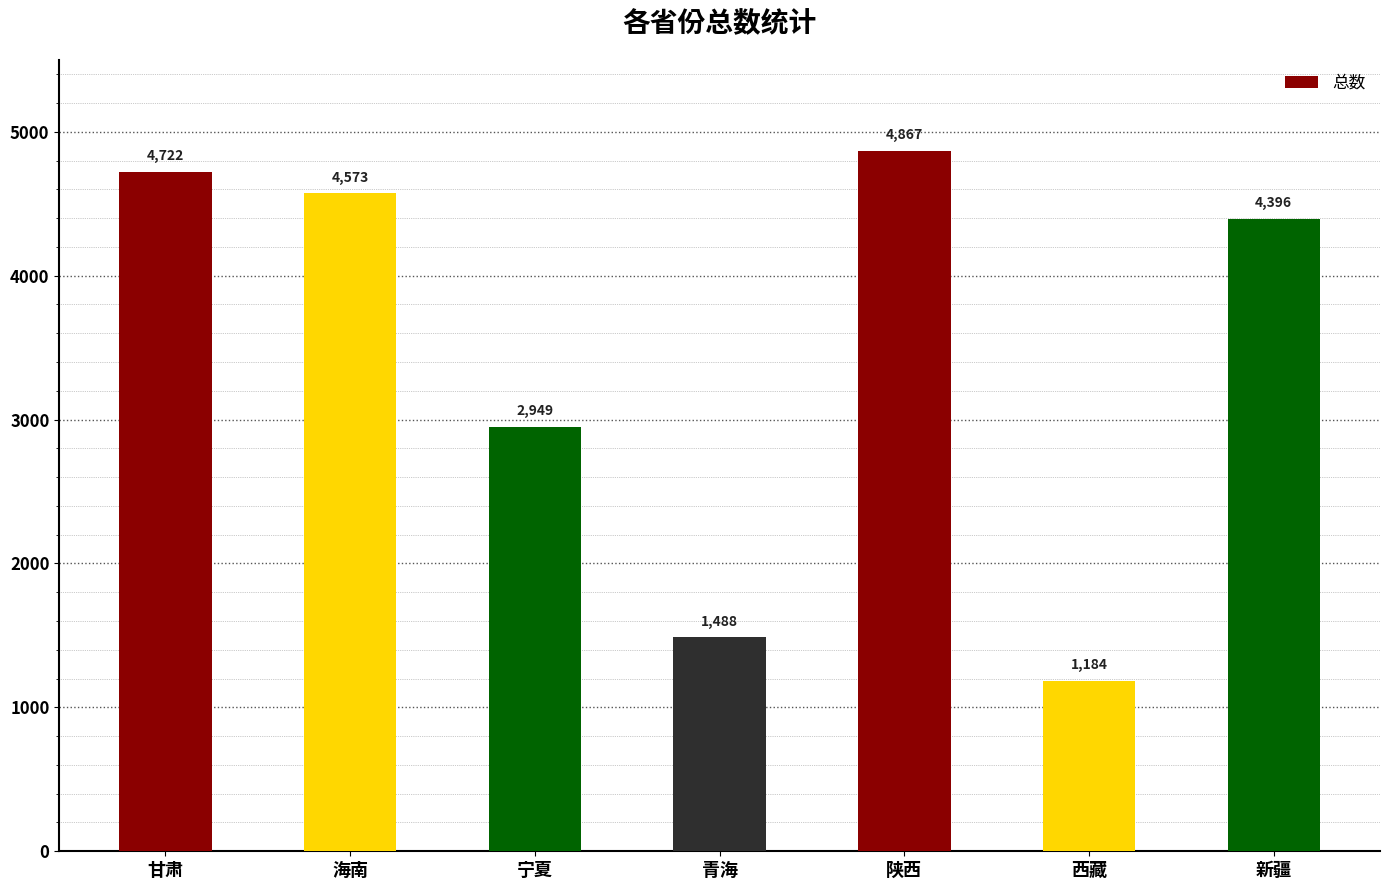

How many distinct data groups are displayed?

1